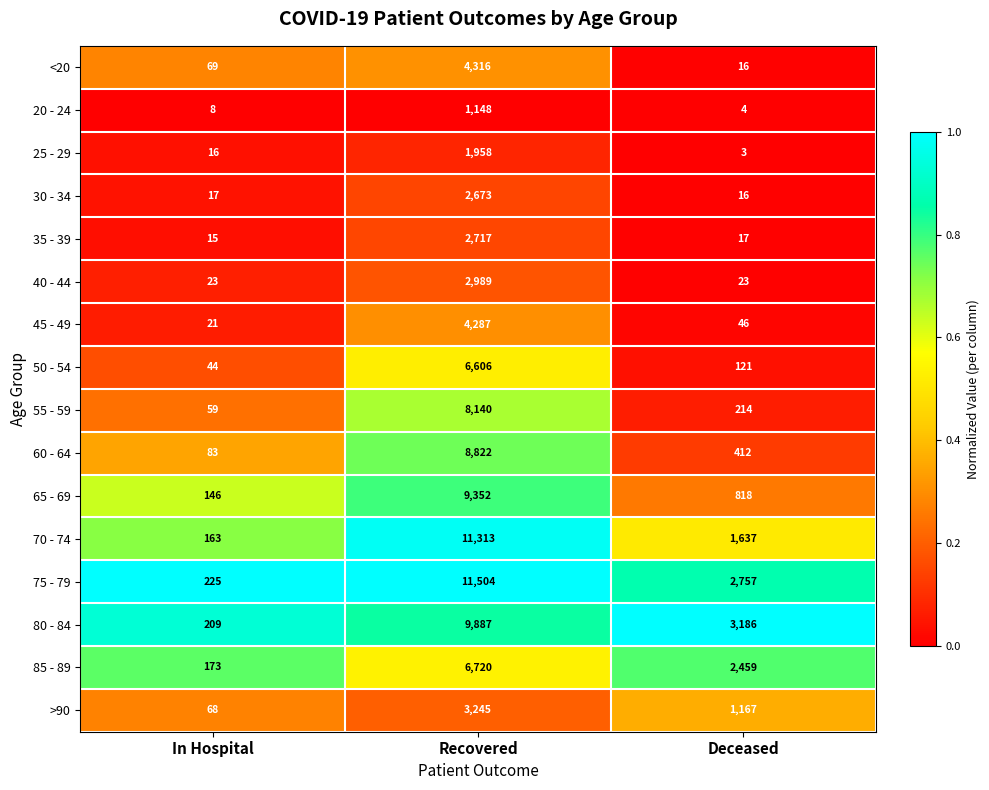

The value of 75 - 79 at In Hospital is 124. True or false?

False